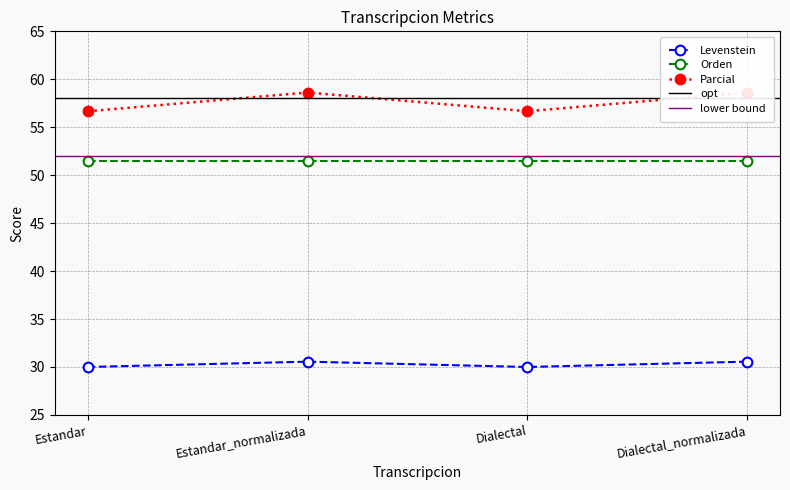

What is the minimum value for Orden?

51.5